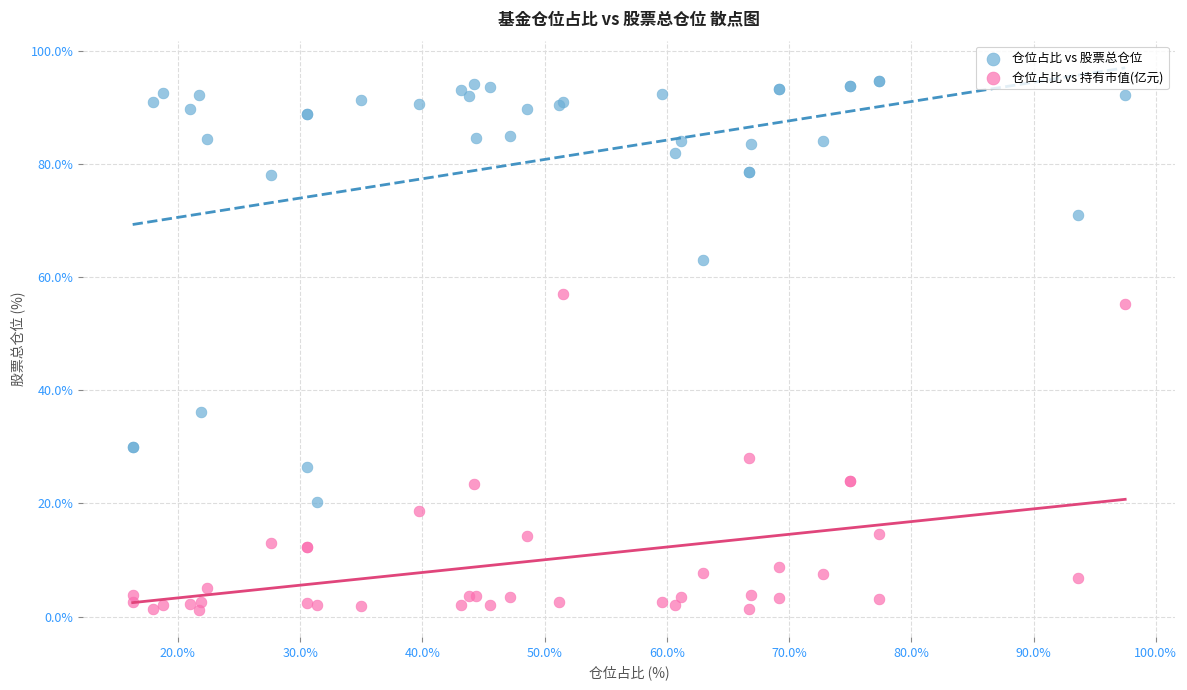

What are all the series names shown in the legend?

仓位占比 vs 股票总仓位, 仓位占比 vs 持有市值(亿元)